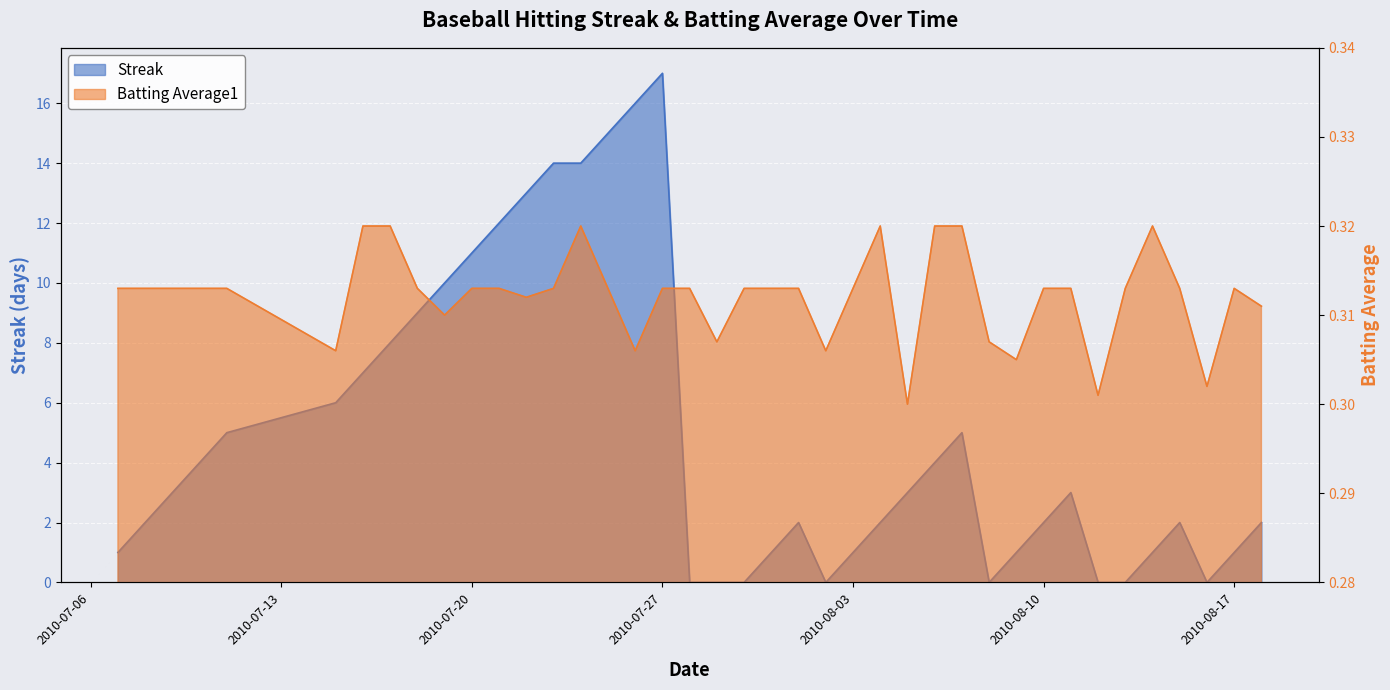

How many lines are shown in the chart?

2